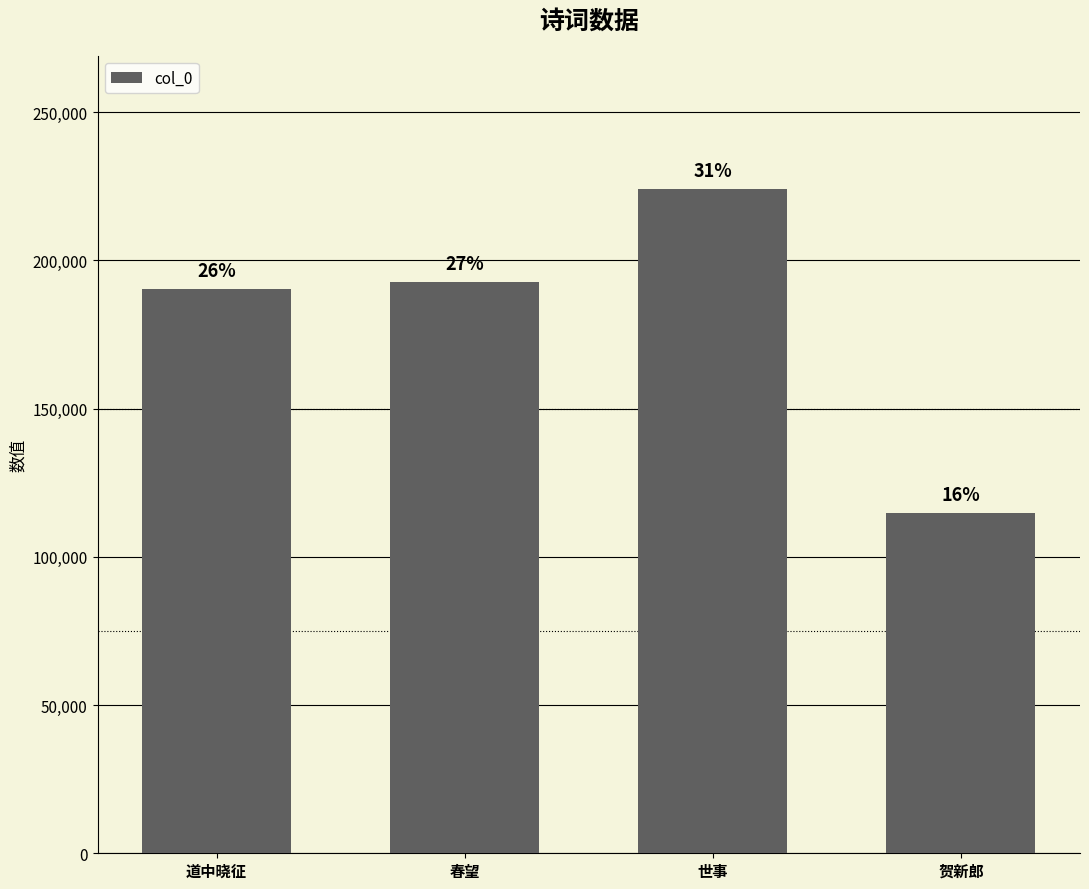

Approximately how many times larger is the value at 春望 compared to 世事?

0.9